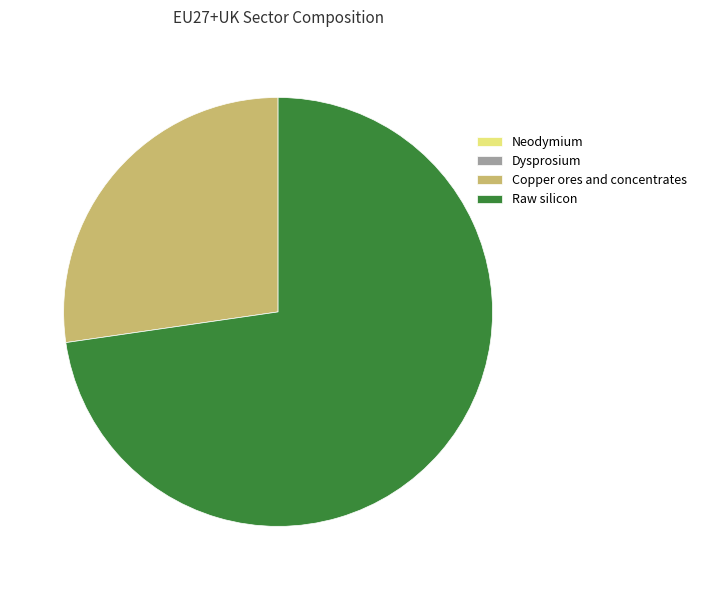

Which category has the biggest portion of the pie?

Raw silicon